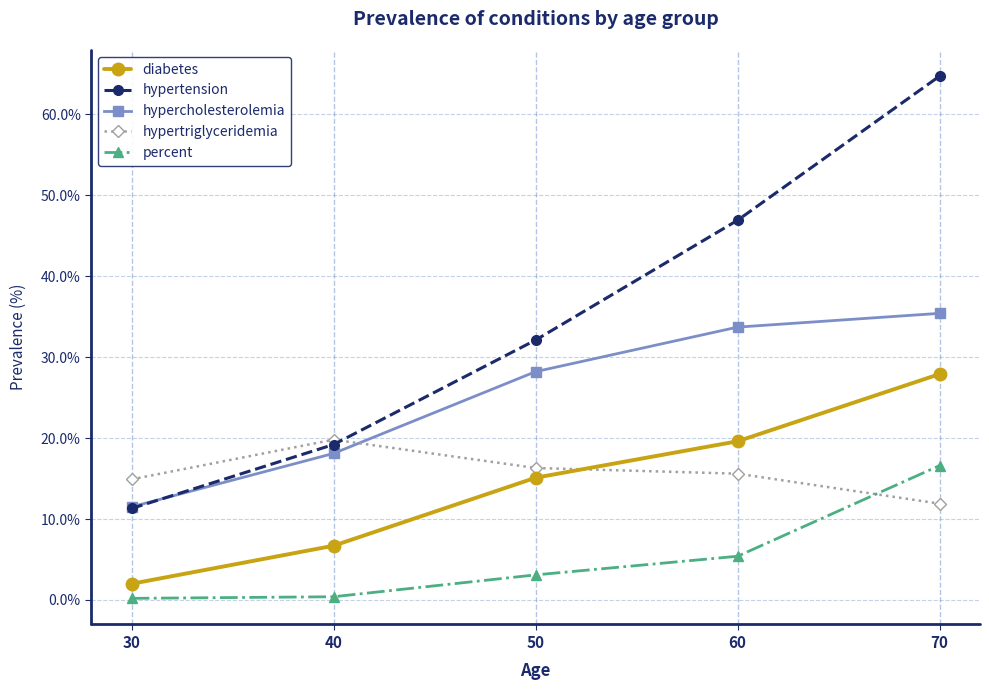

What is the maximum value shown in the chart?

64.7